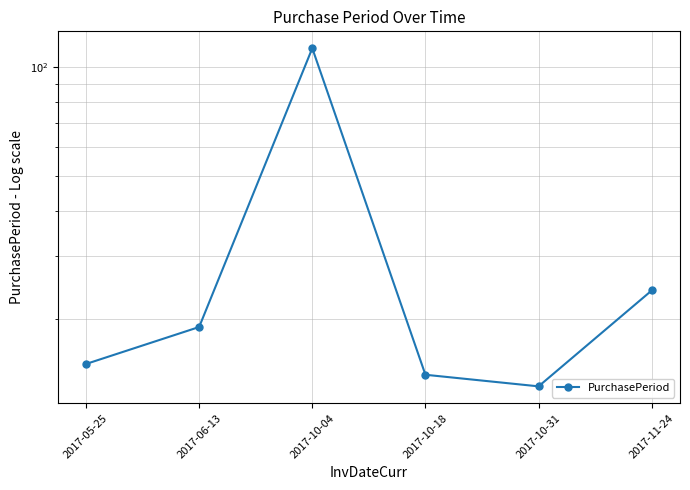

Rank the categories by value from highest to lowest.

2017-10-04, 2017-11-24, 2017-06-13, 2017-05-25, 2017-10-18, 2017-10-31